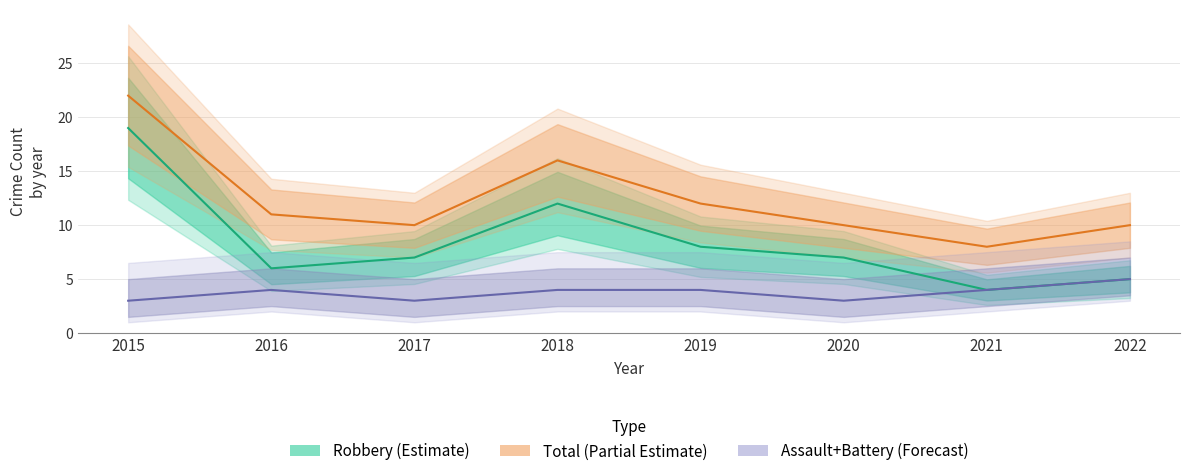

At which label does Assault+Battery (Forecast) reach its minimum?

2015